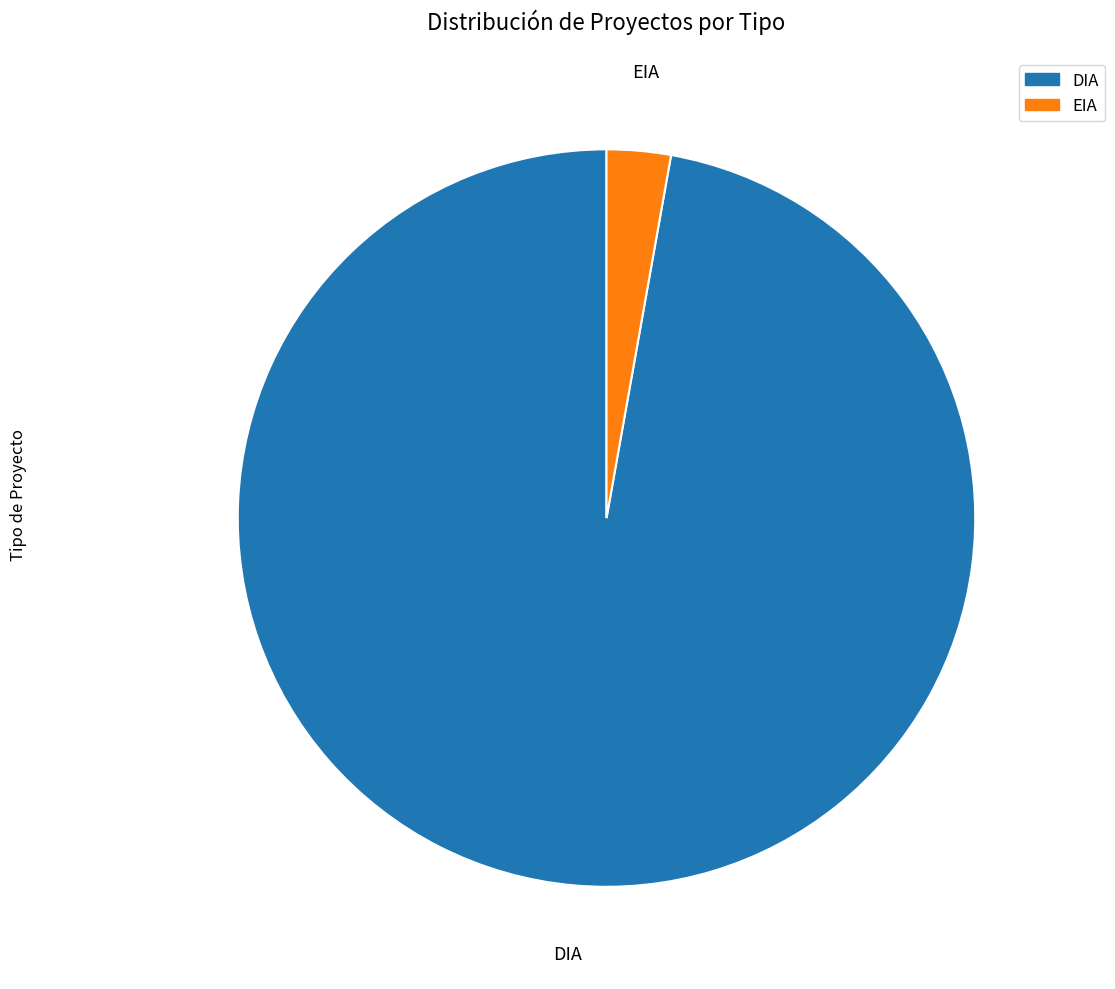

Approximately how many times larger is the value at DIA compared to EIA?

34.7